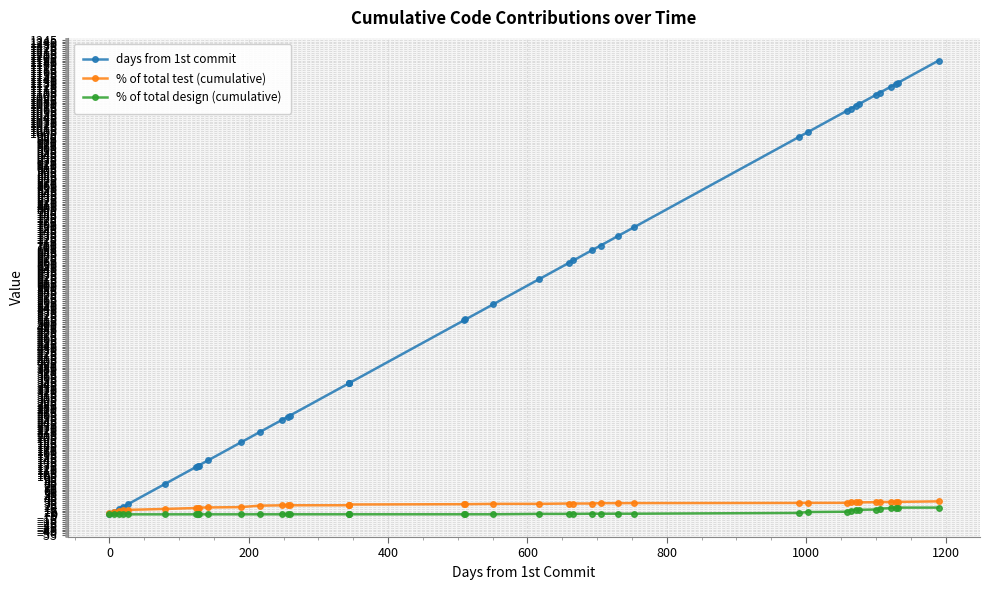

Does the chart display data point markers on the line(s)?

Yes